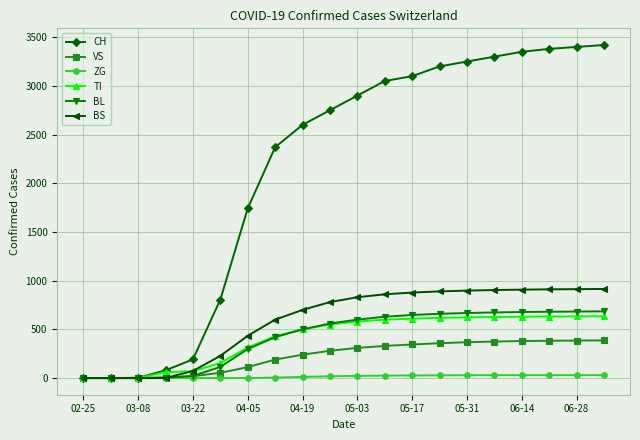

Which series has the largest range (max minus min)?

CH